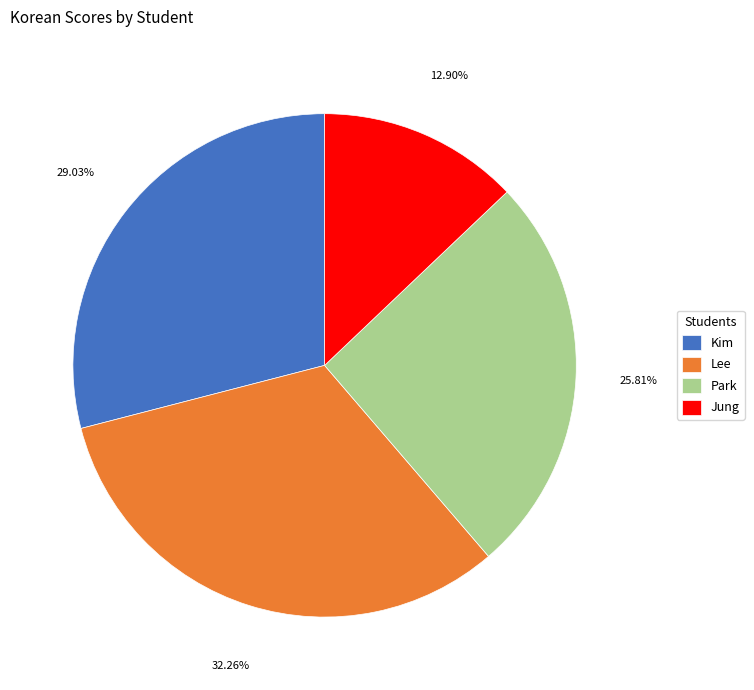

What percentage is the Jung slice, to the nearest percent?

13%